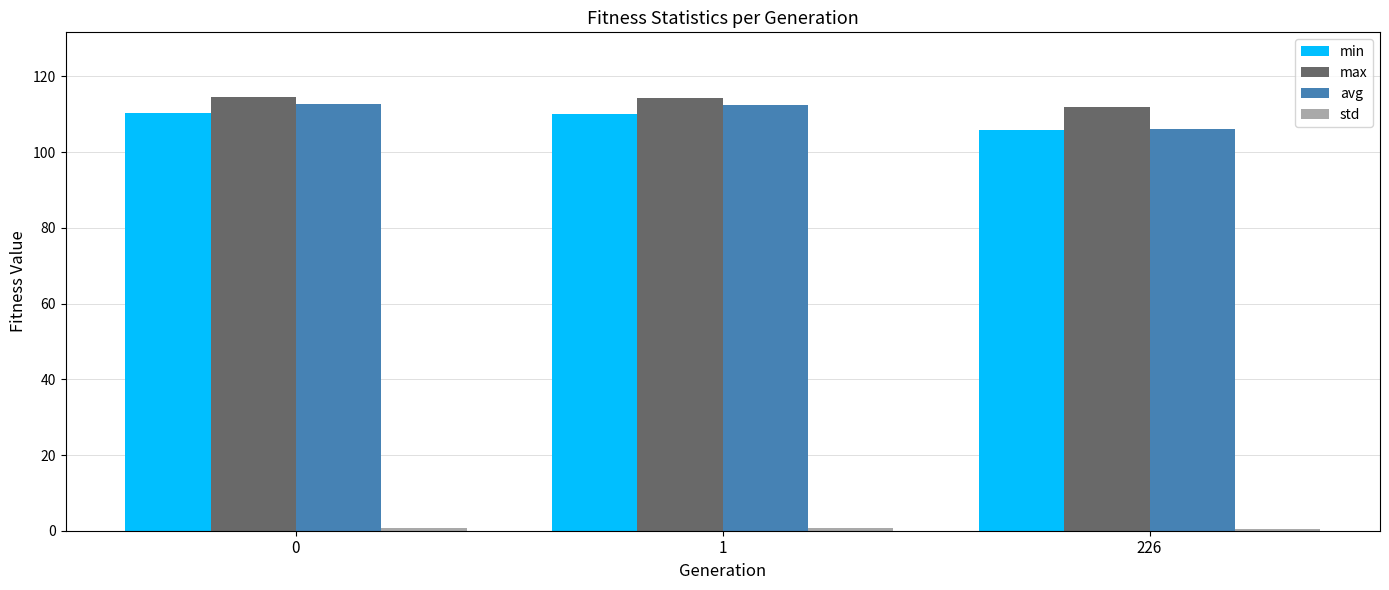

What is the minimum value for max?

112.0